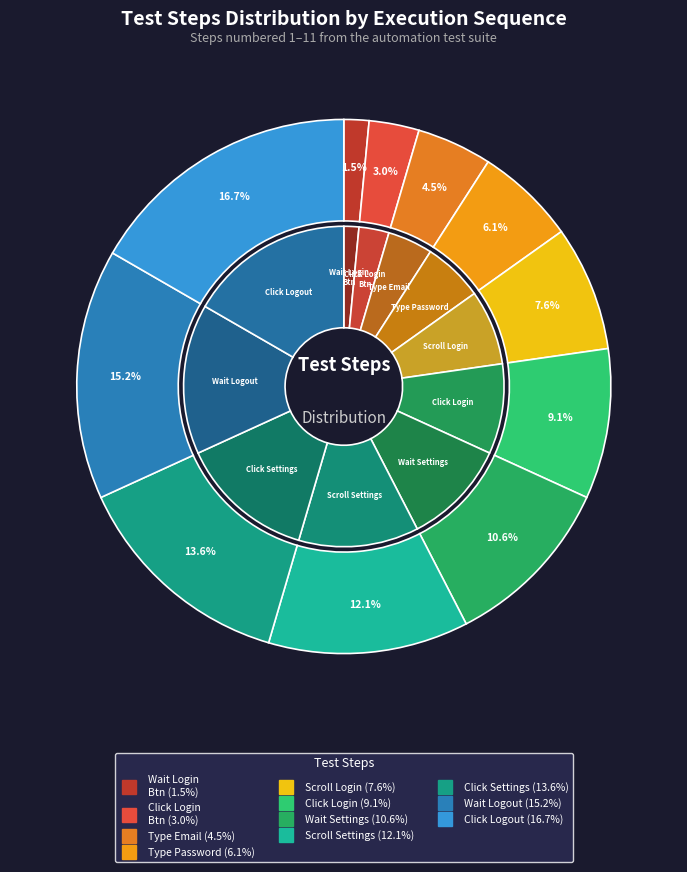

The Wait for the Element logout slice represents 15% of the pie. True or false?

True